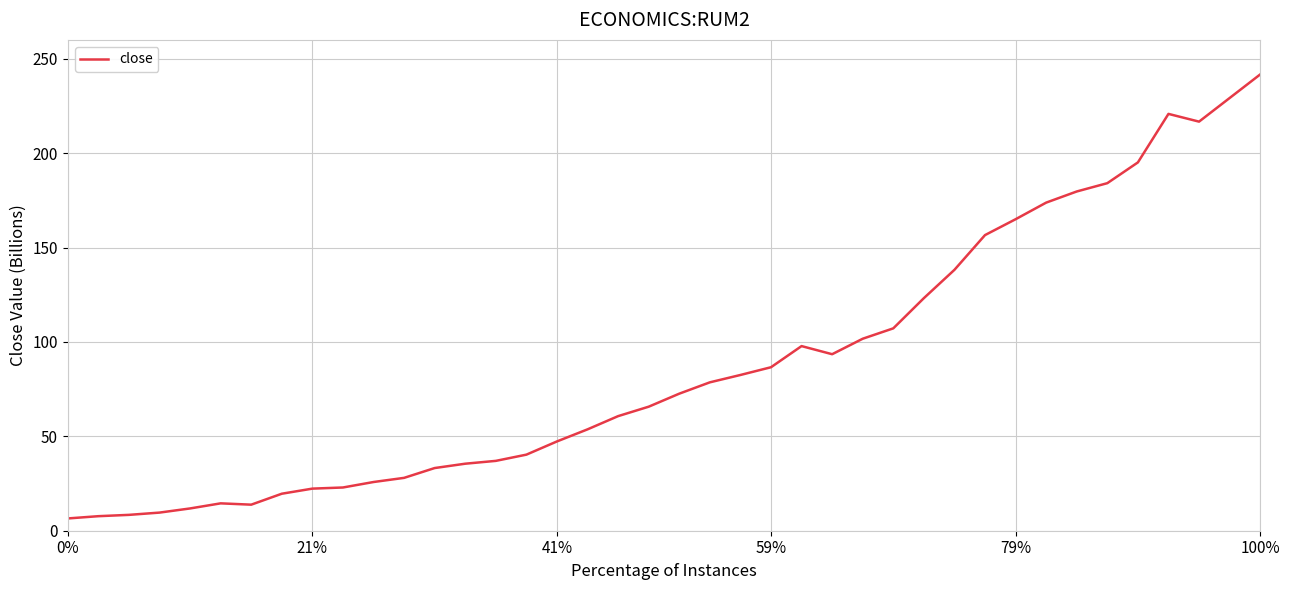

What is the difference between the maximum and minimum values?

235.2